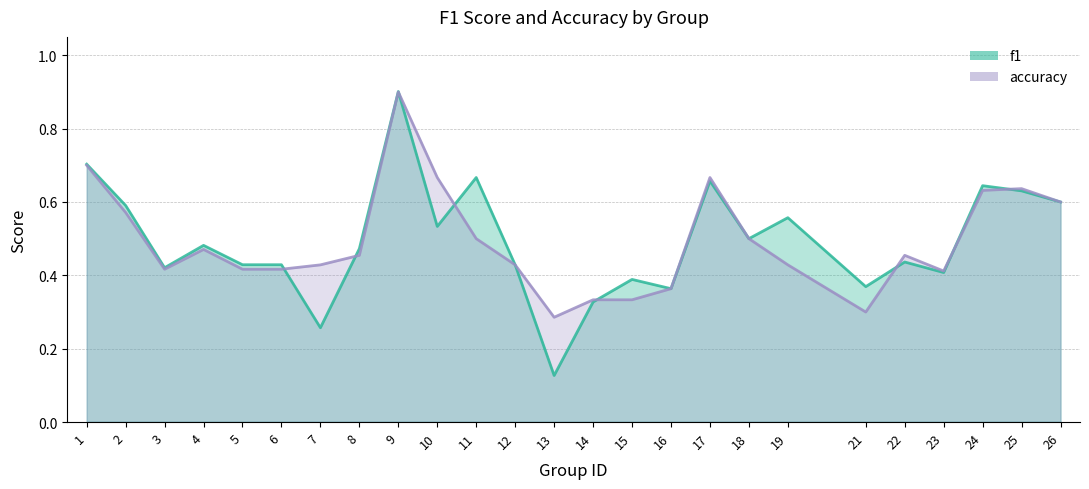

At 9, list the series in order from largest to smallest.

f1, accuracy